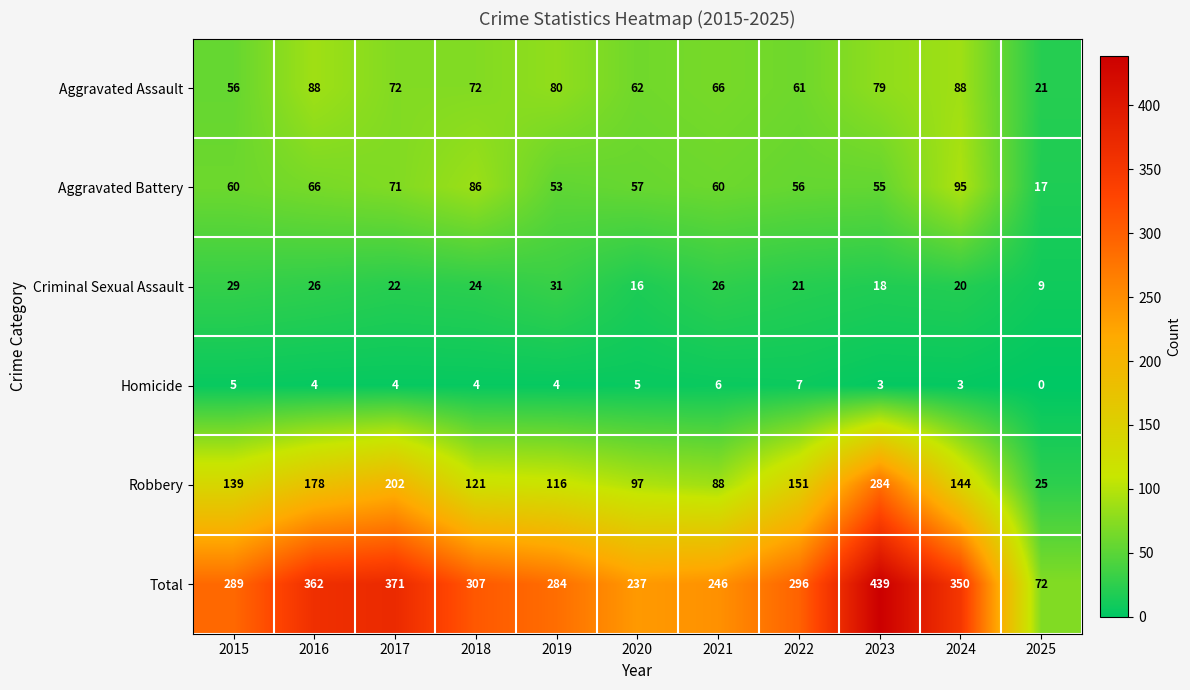

What is the difference between the maximum and second lowest values in the Homicide series?

4